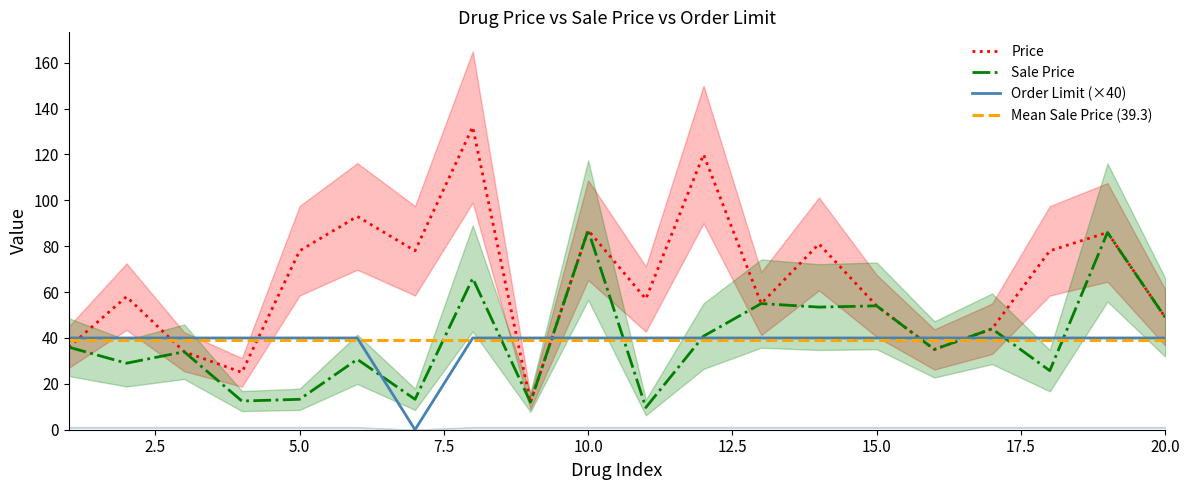

How many interior local valleys does the Price series have?

6